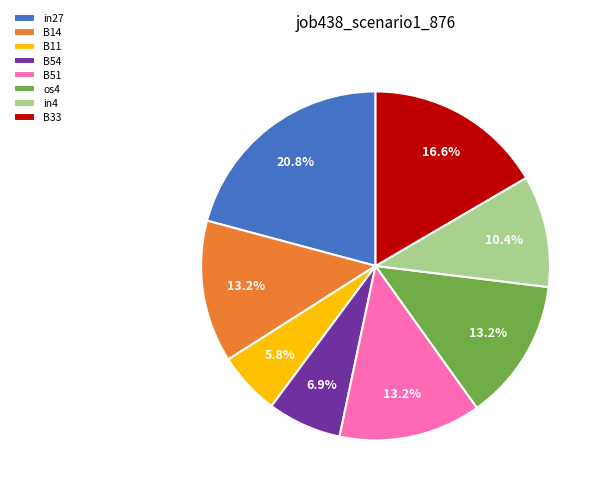

What portion of the pie excludes B14?

86.8%